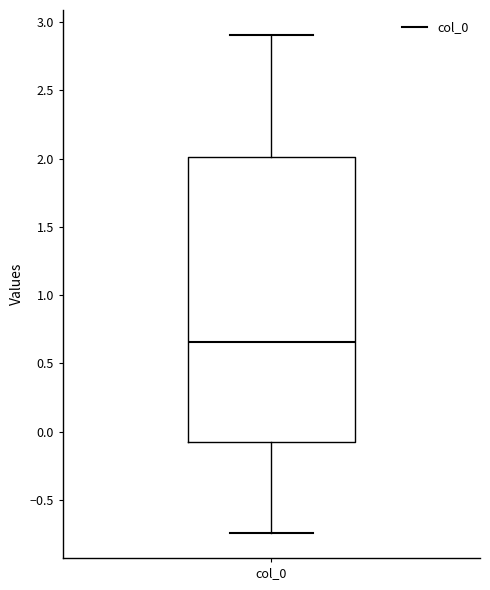

Where does the median line of the box for col_0 sit on the y-axis? The values are not printed on the chart, so give them approximately, as read against the axis.

0.65